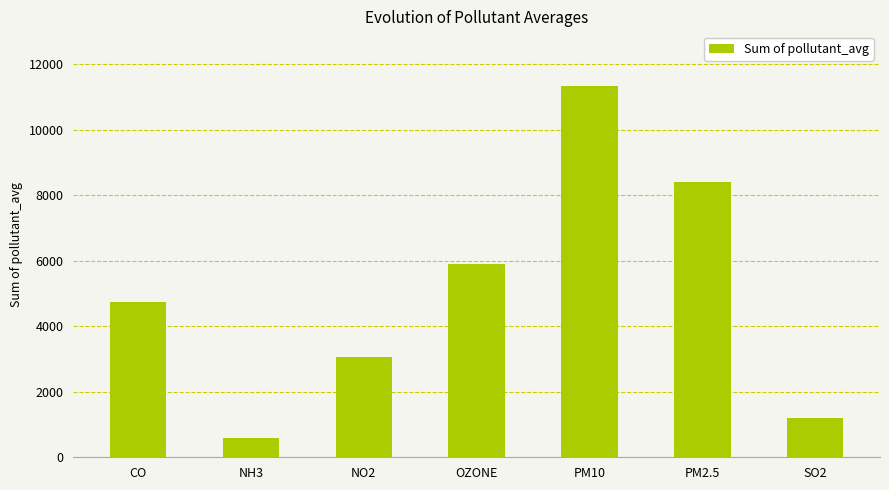

What is the label of the 6th bar from the left?

PM2.5